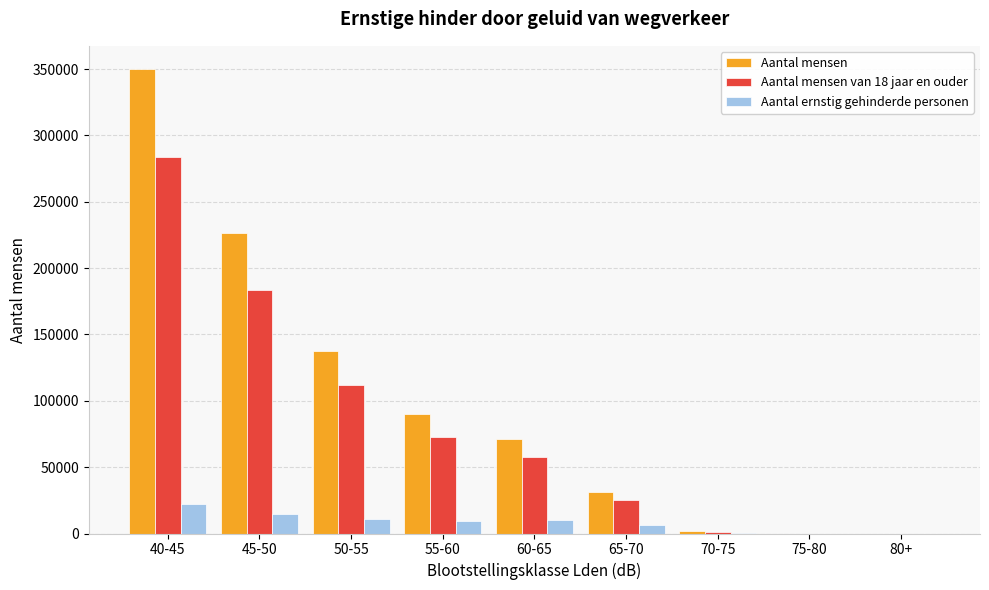

Which category has the highest value in the Aantal mensen van 18 jaar en ouder series?

40-45